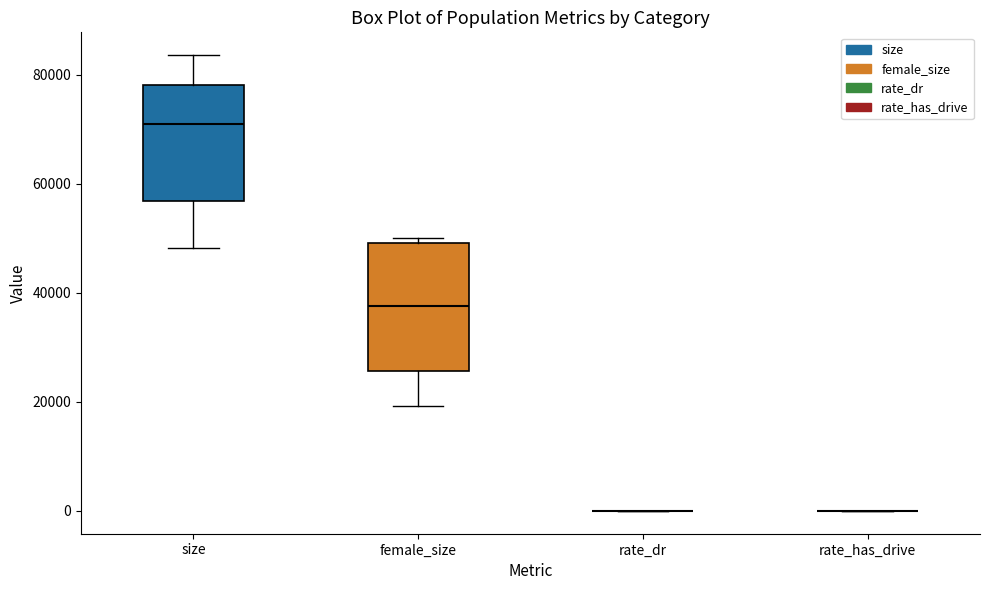

Comparing the boxes themselves (not the whiskers), which one is the tallest?

female_size